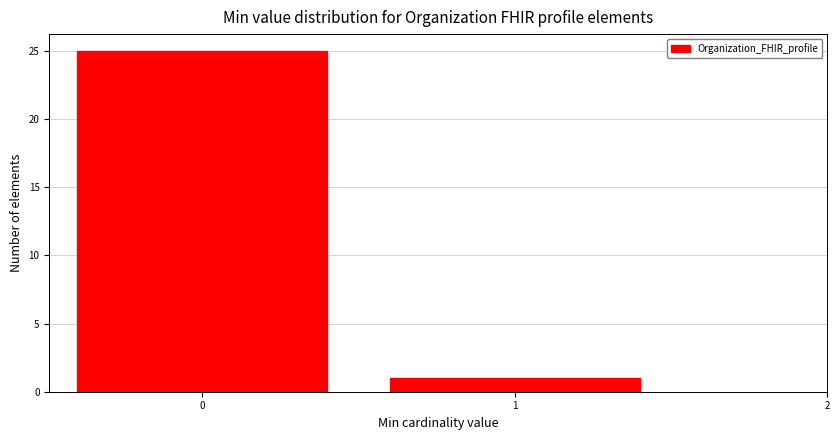

Reading left to right, list every bar in this chart as the range it spans on the x-axis followed by its height. The values are not printed on the chart, so give them approximately, as read against the axis.

-0.5 to 0.5: 25
0.5 to 1.5: 1